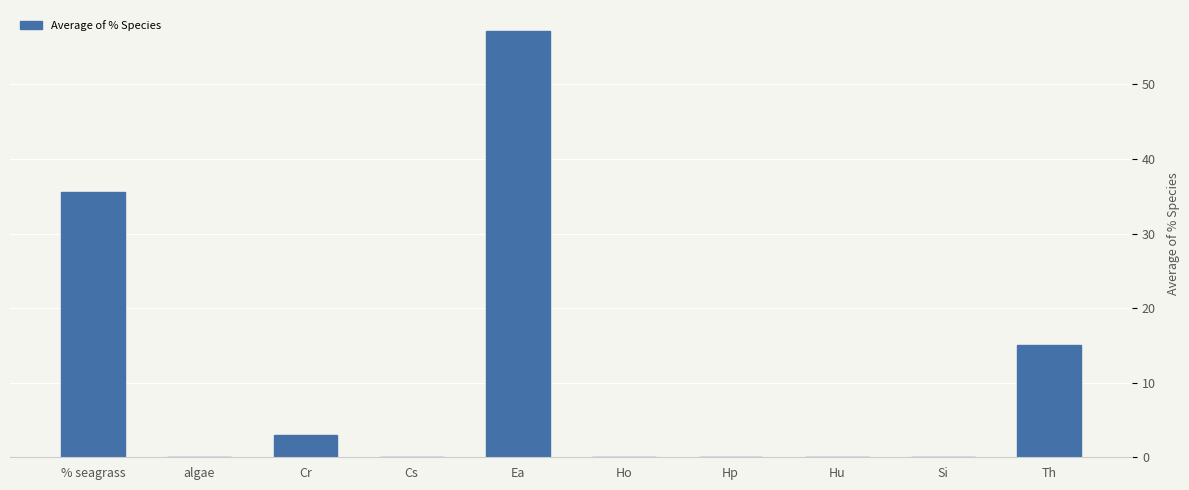

What is the change in value from % seagrass to Cs?

-35.5